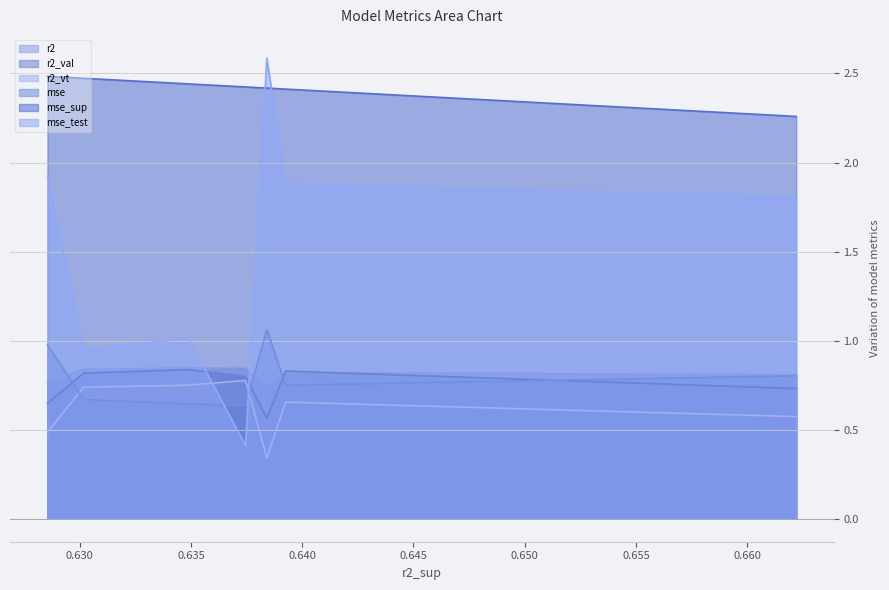

Count the number of data series in this chart.

6